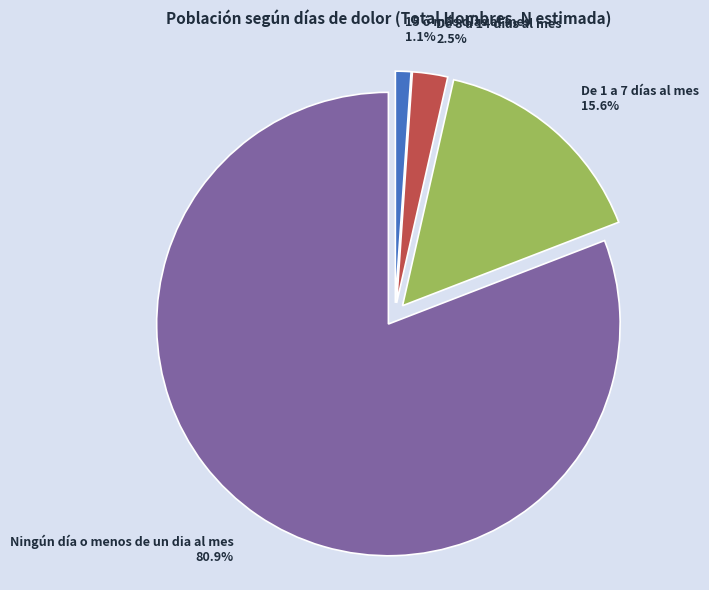

What portion of the pie excludes De 8 a 14 días al mes?

97.5%